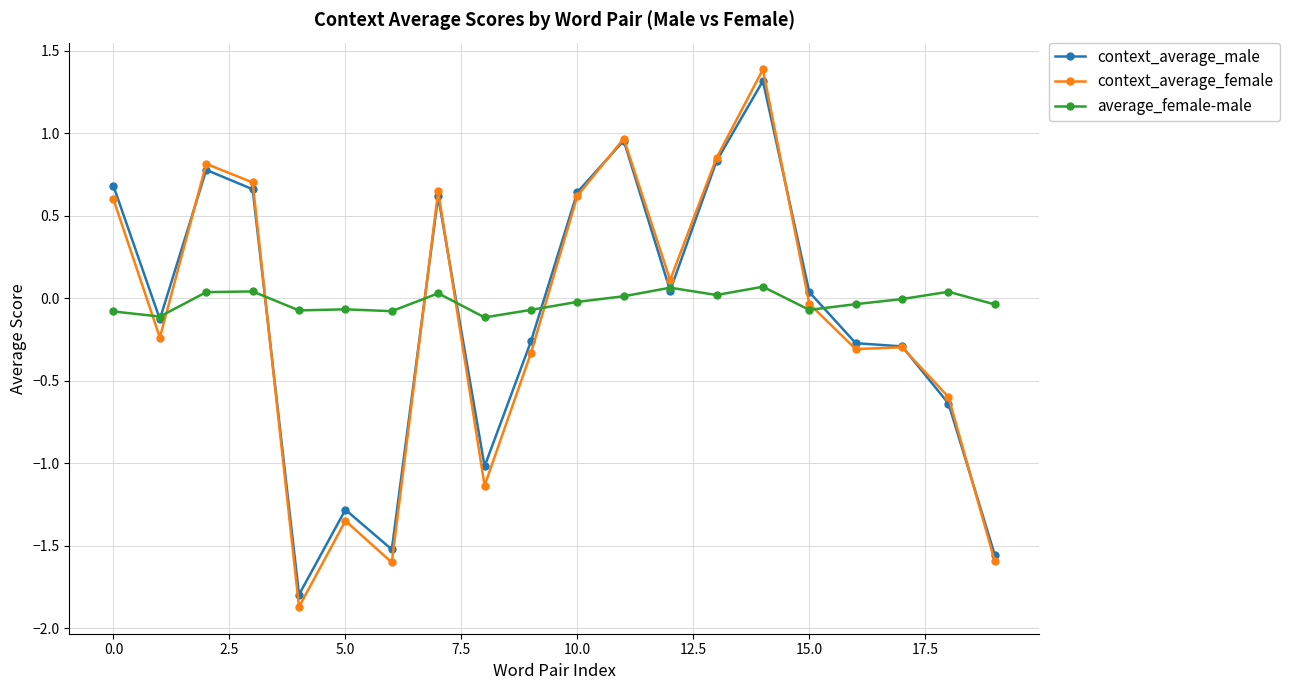

Which series has the largest range (max minus min)?

context_average_female